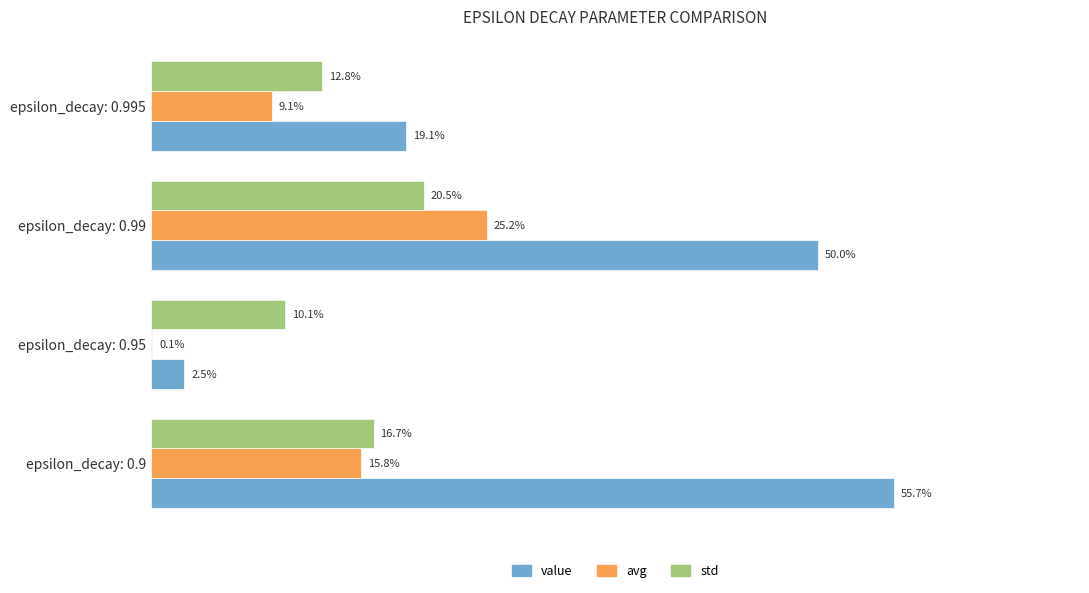

Is the value of value at epsilon_decay: 0.99 greater than the value of avg at epsilon_decay: 0.95?

Yes